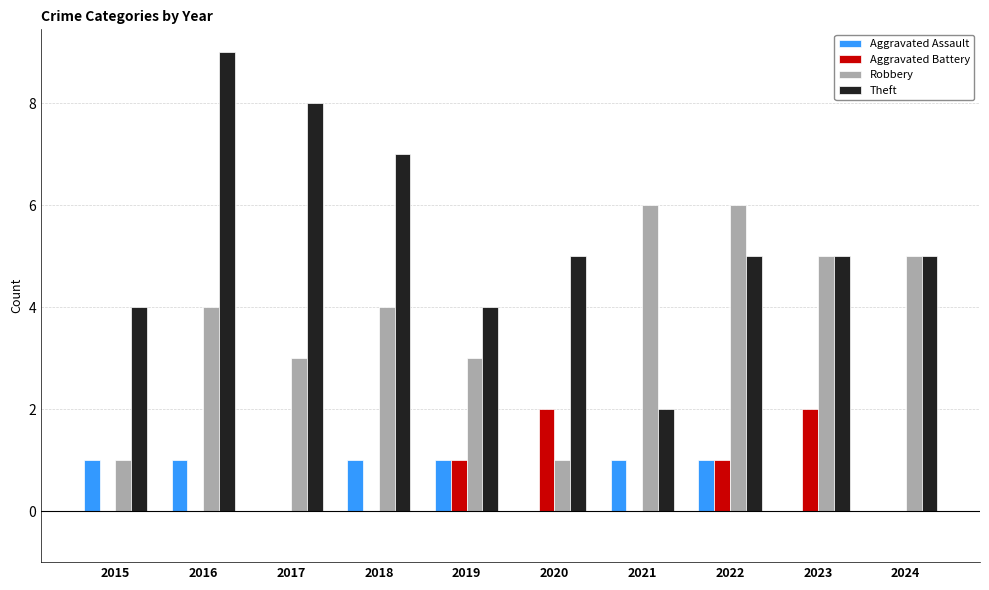

The Robbery series shows 8 at 2021. True or false?

False